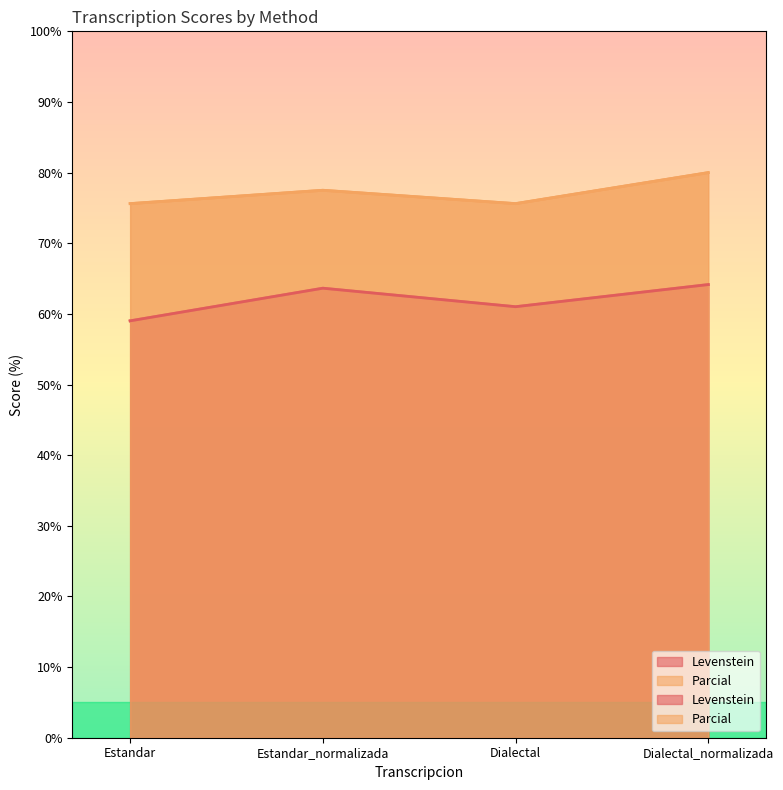

True or false: Parcial and Levenstein cross at least once.

False